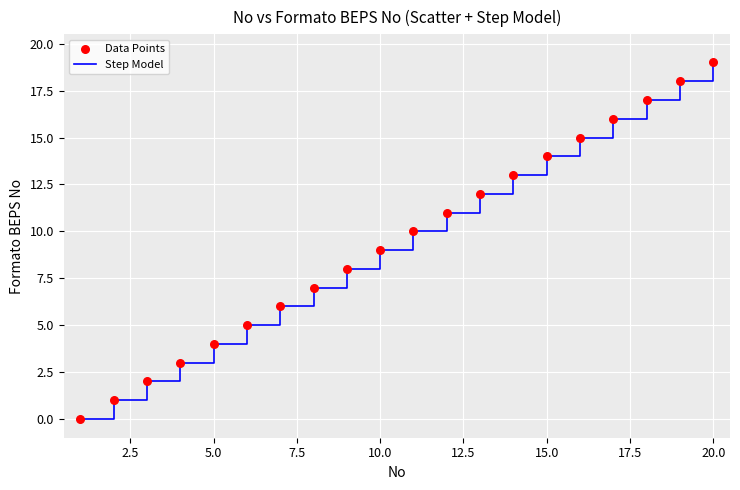

What is the greatest value displayed?

19